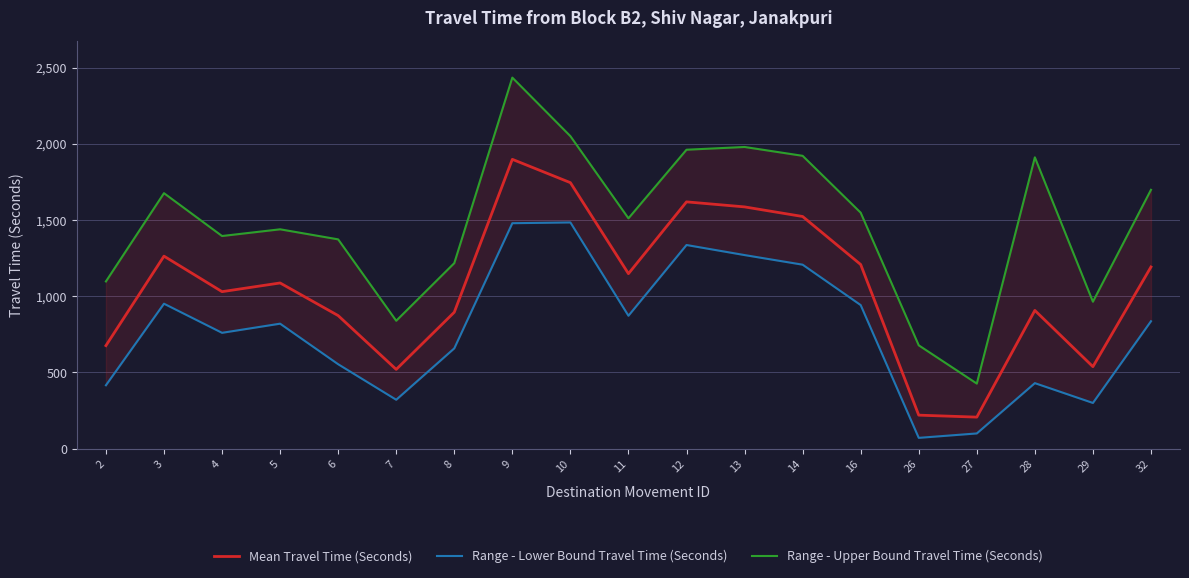

At how many categories does at least one series exceed 122?

19